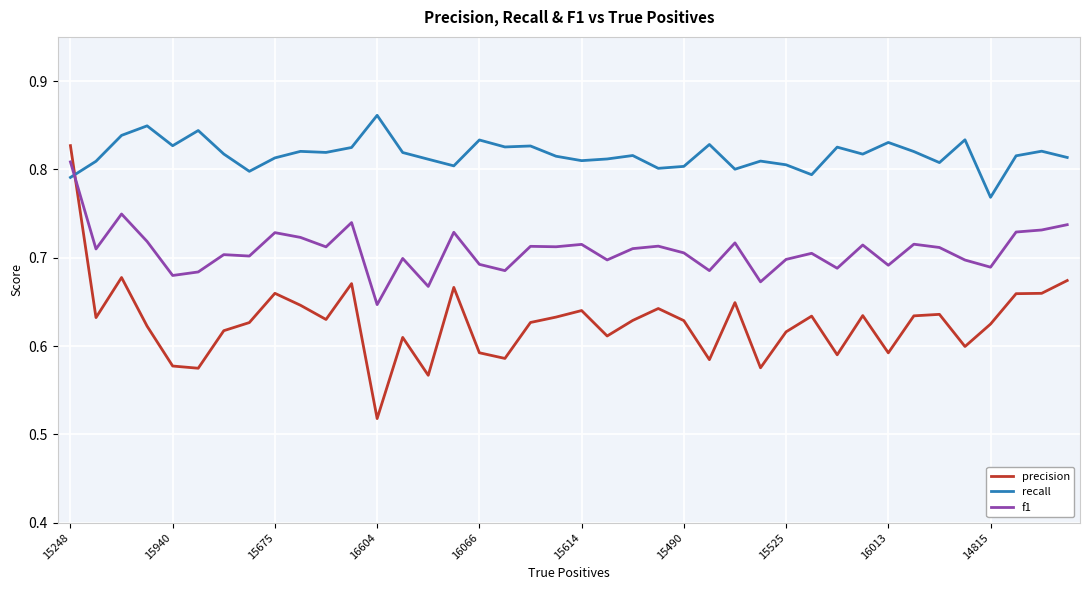

List the series in order of their overall mean, highest first.

recall, f1, precision